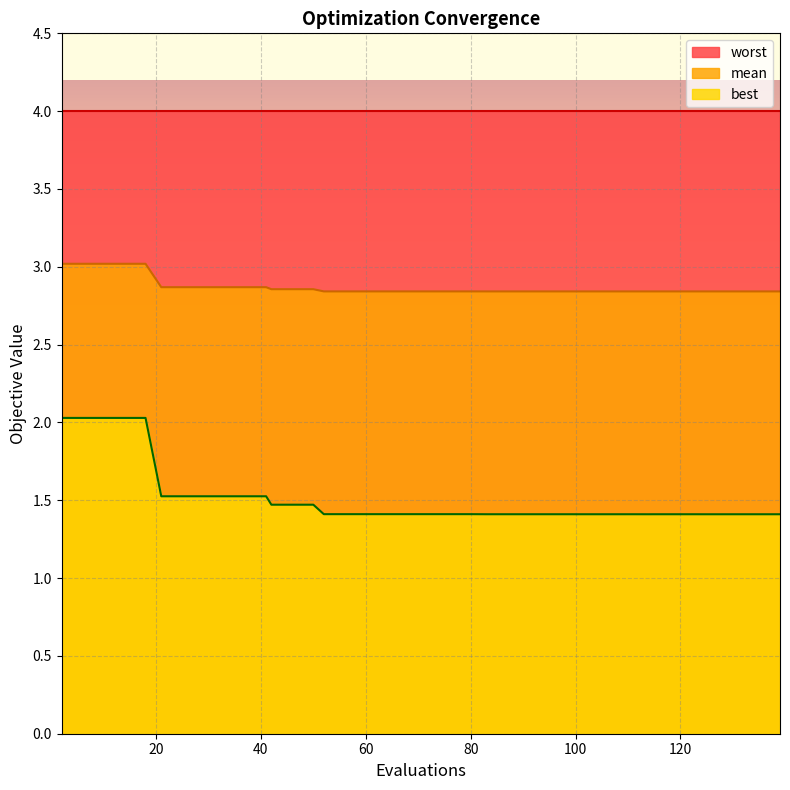

The value of best at 6 is 2.0. True or false?

True